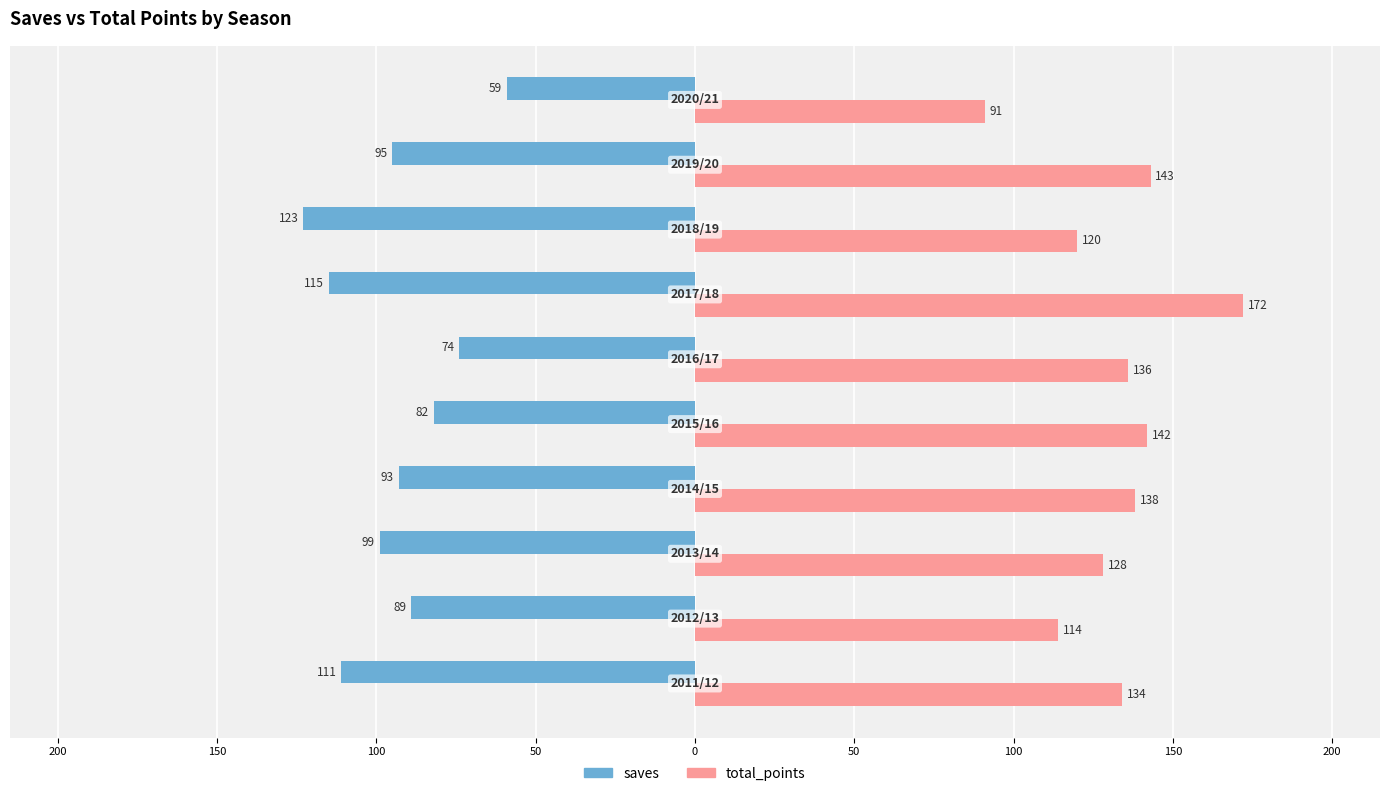

What is the difference between the maximum and second lowest values in the total_points series?

58